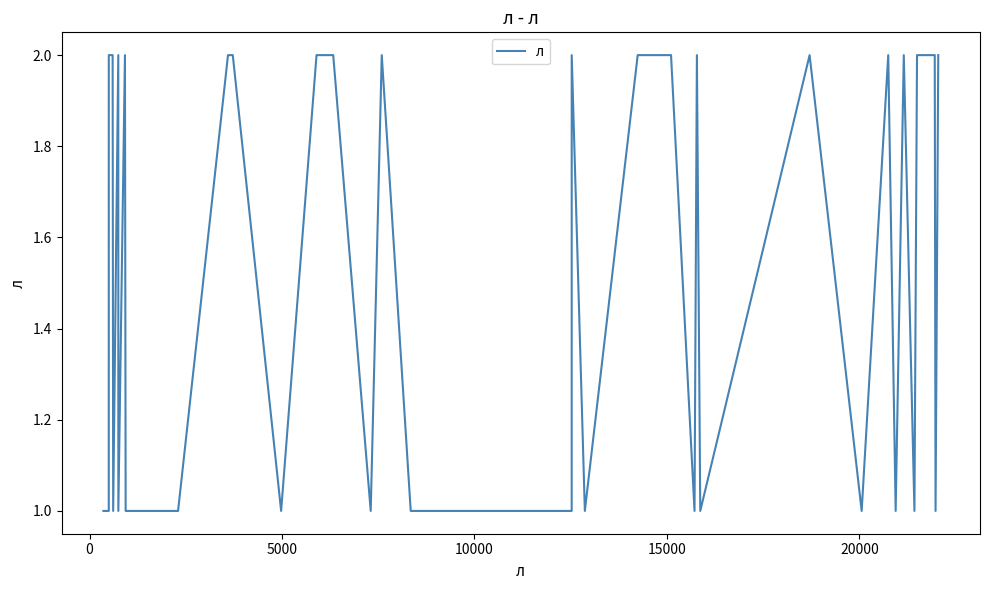

Reading left to right, what are all the values shown in this chart?

1	1	2	2	1	2	1	2	1	1	1	2	2	1	2	2	2	1	2	1	1	1	2	1	2	2	2	1	2	1	2	1	2	1	2	1	2	2	1	2